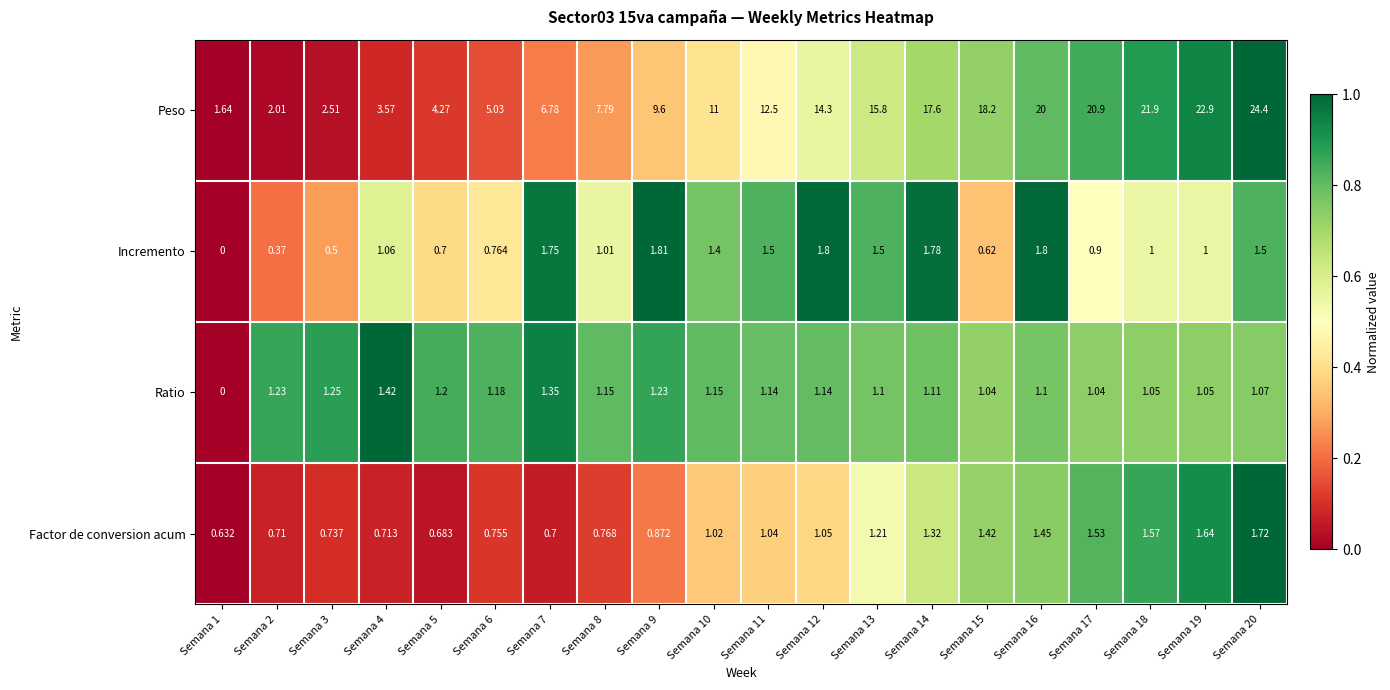

Which series has the largest total across all categories?

Peso